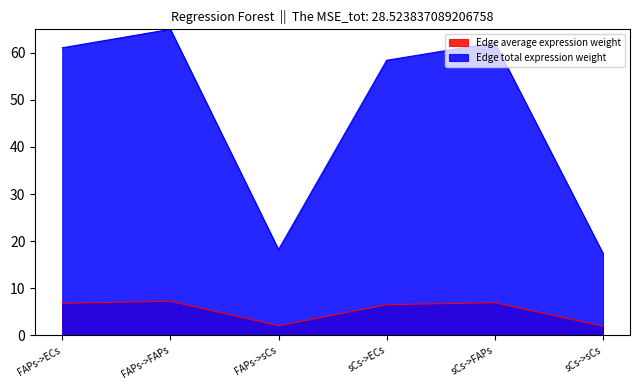

What is the difference between the maximum and second lowest values in the Edge average expression weight series?

5.2